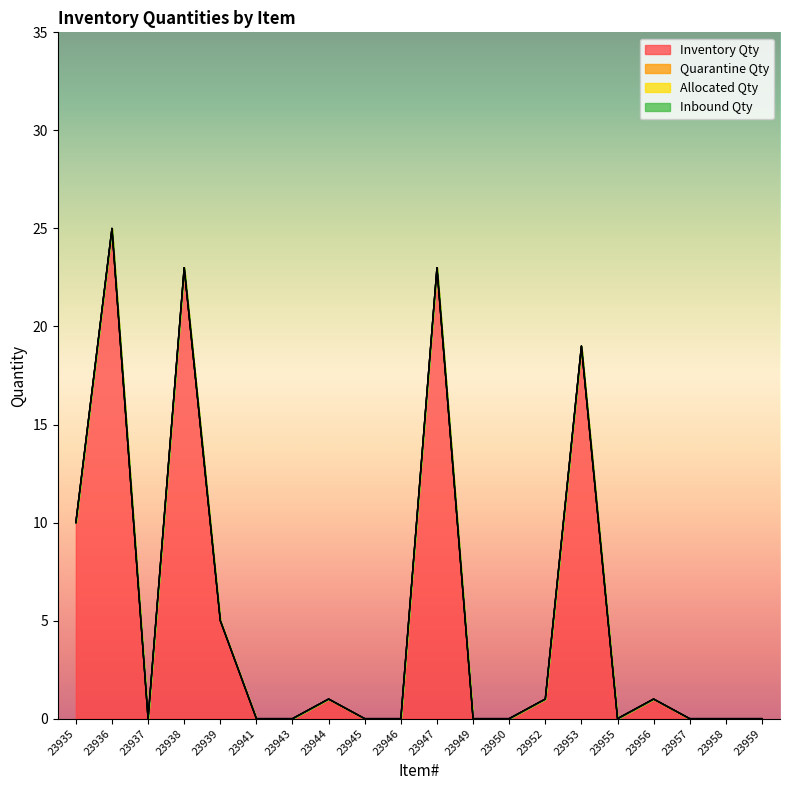

At which category does the chart reach its minimum across all series?

23937